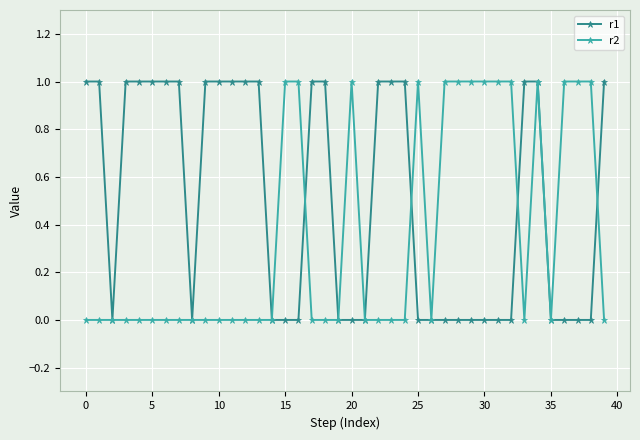

How many categories are shown in the chart?

40